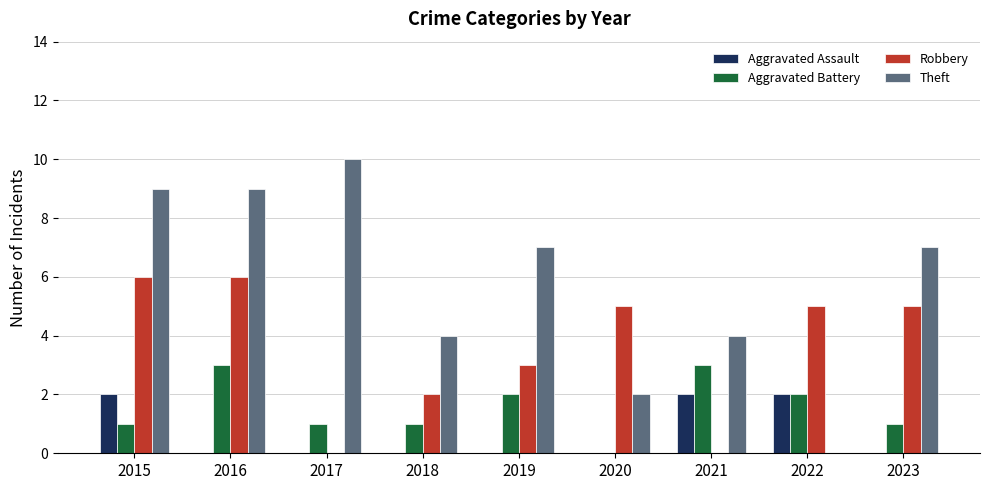

Which label corresponds to the largest value in the chart?

2017